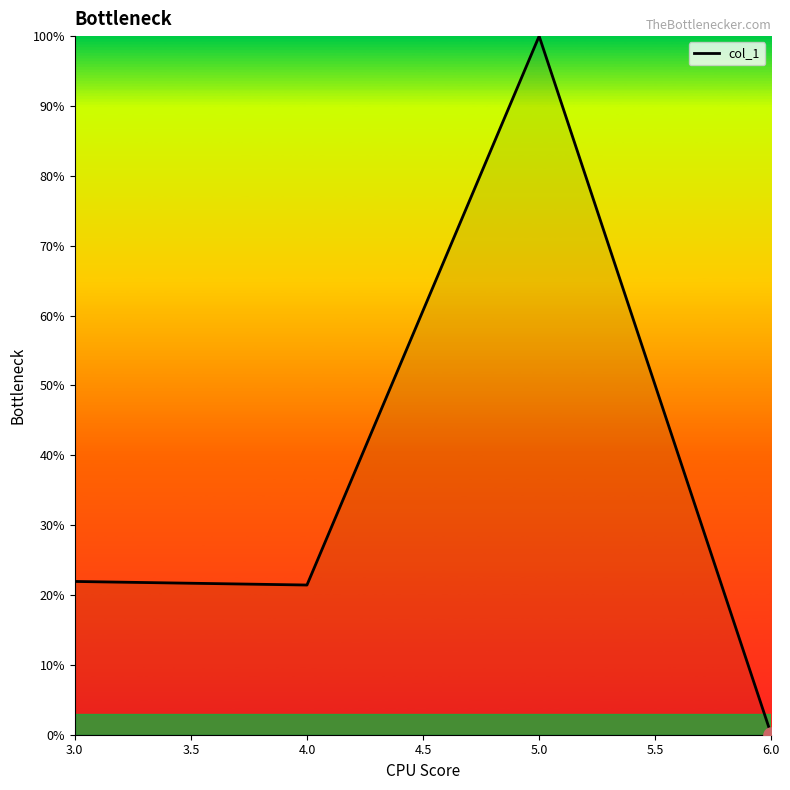

What is the change in value from 4.0 to 5.0?

+78.6